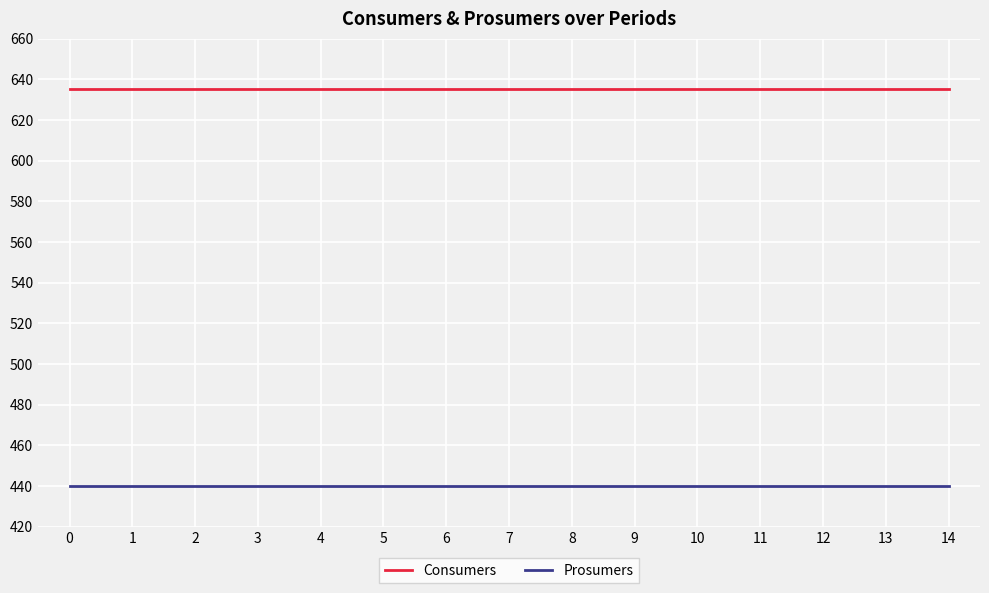

Does the chart display data point markers on the line(s)?

No